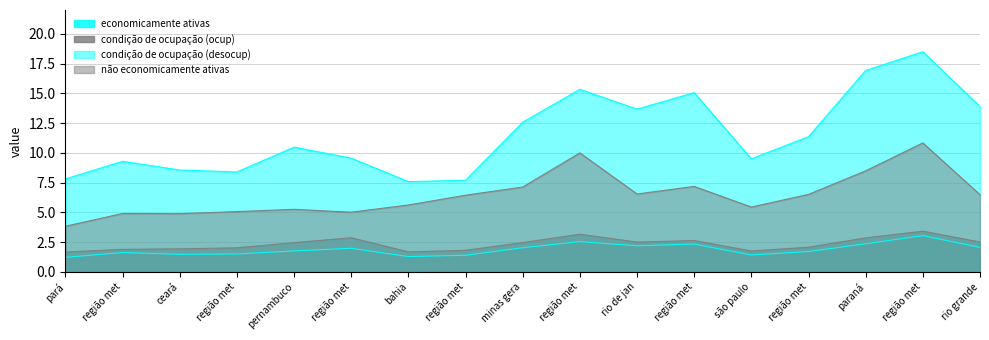

How many data points in condição de ocupação (desocup) are less than 10?

8